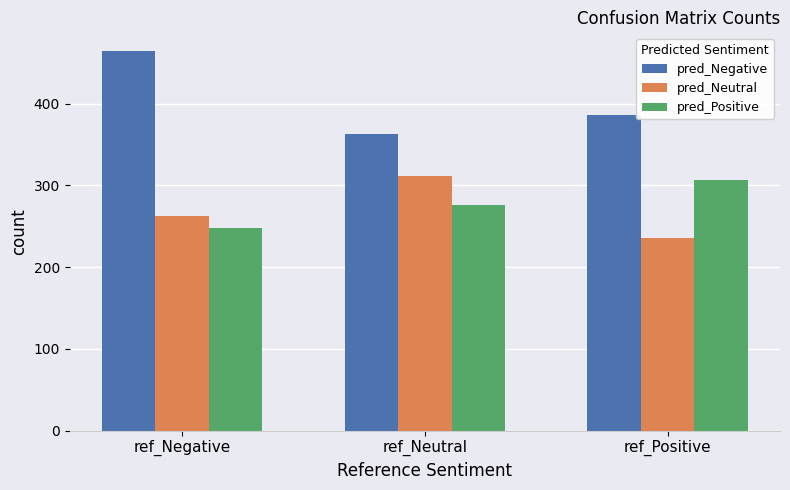

What is the smallest value displayed?

235